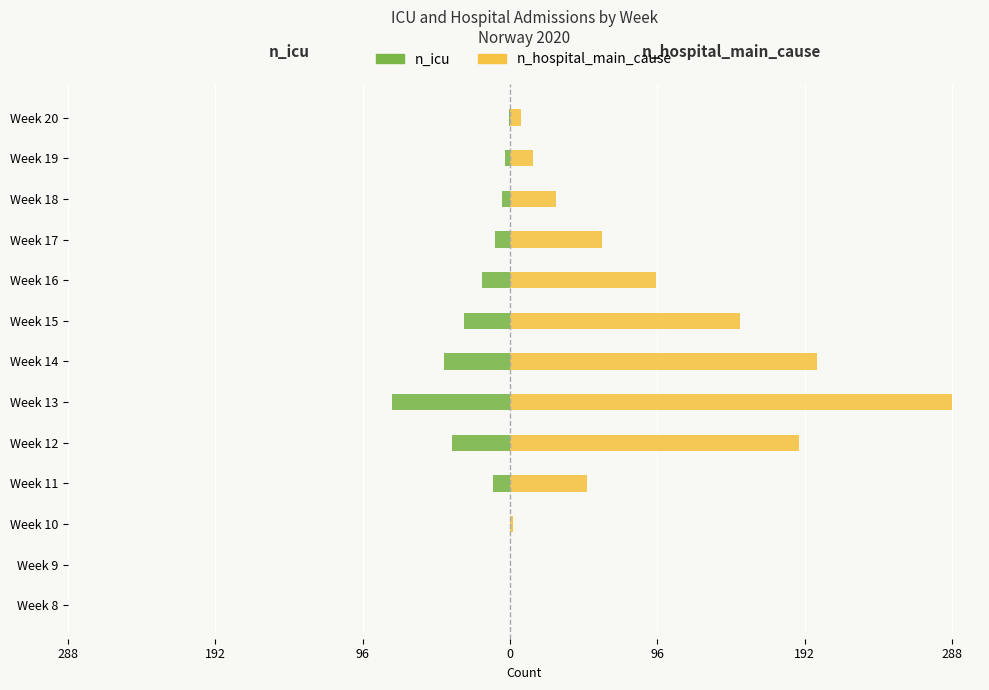

How many negative values does the n_icu series have?

10